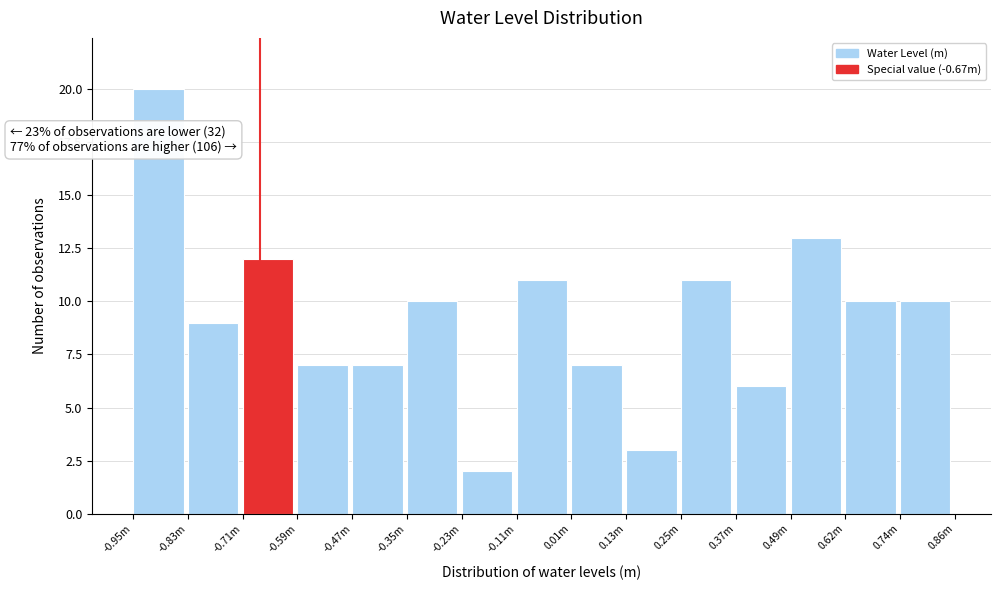

Reading left to right, extract all data points from this chart.

20	9	12	7	7	10	2	11	7	3	11	6	13	10	10